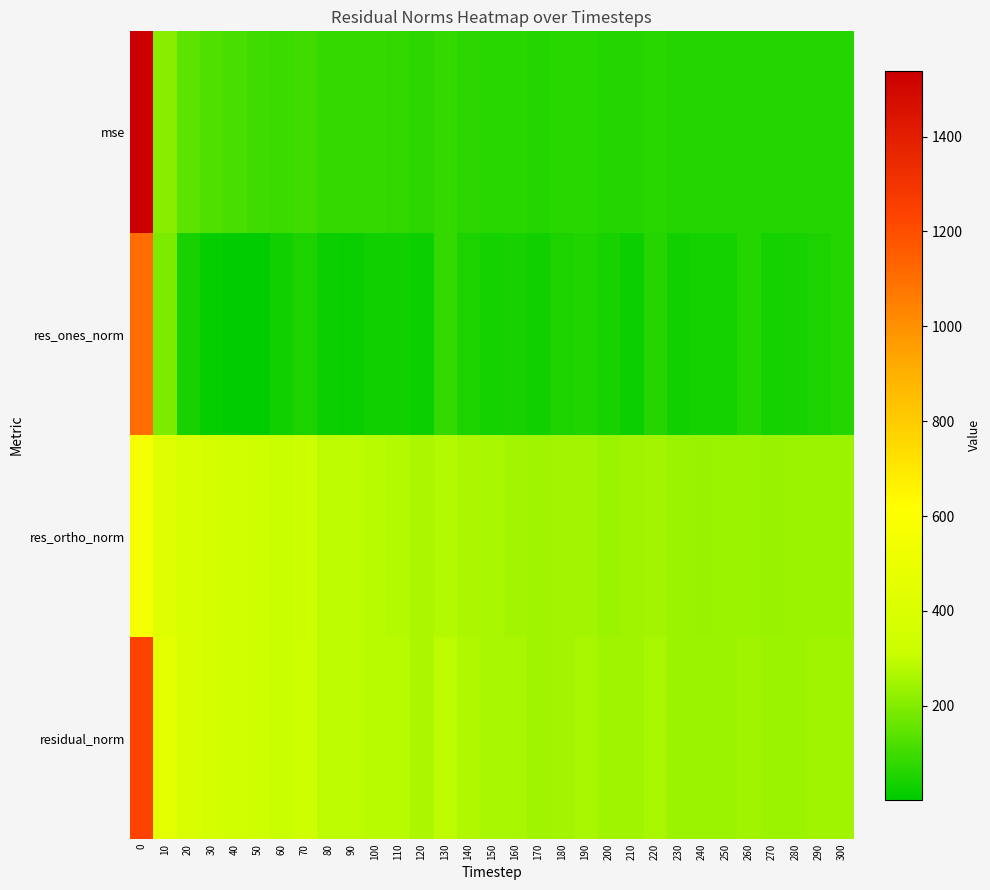

Which series has the largest total across all categories?

residual_norm